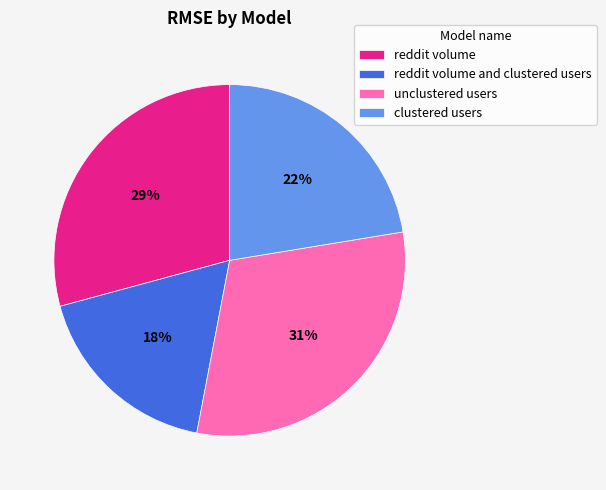

Rank the categories by value from highest to lowest.

unclustered users, reddit volume, clustered users, reddit volume and clustered users